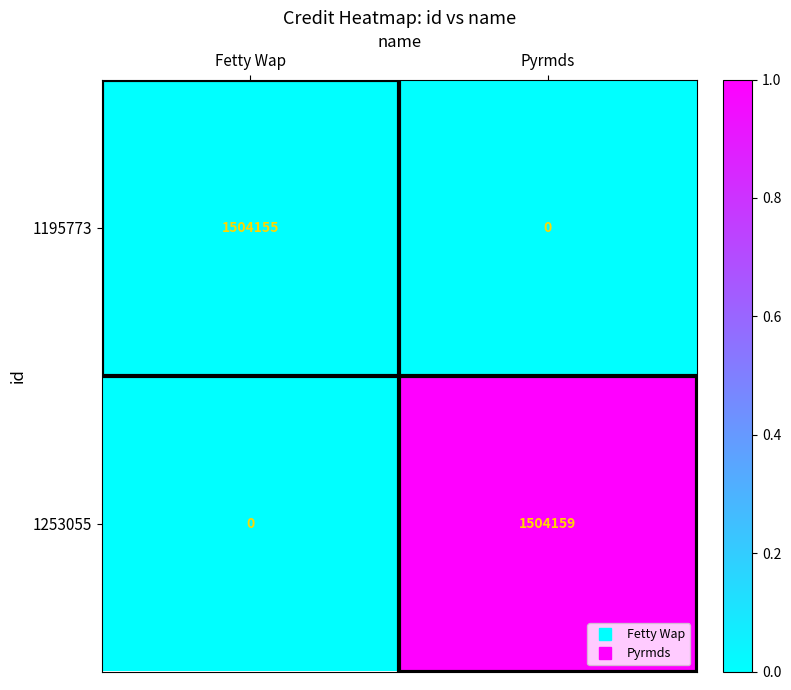

What is the difference between the maximum and minimum values in the 1253055 series?

1504159